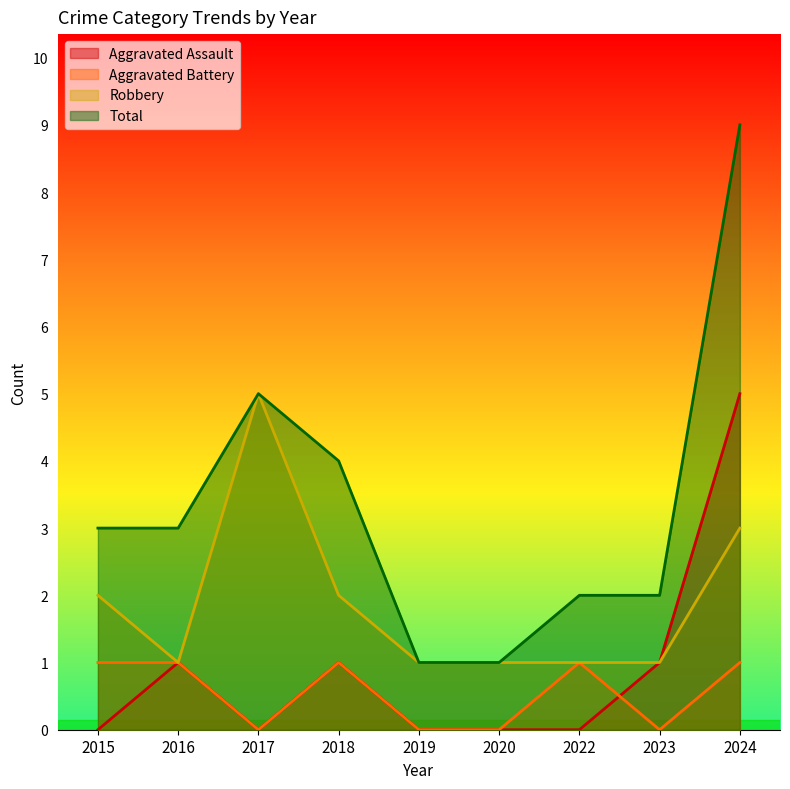

What are all the series names shown in the legend?

Aggravated Assault, Aggravated Battery, Robbery, Total